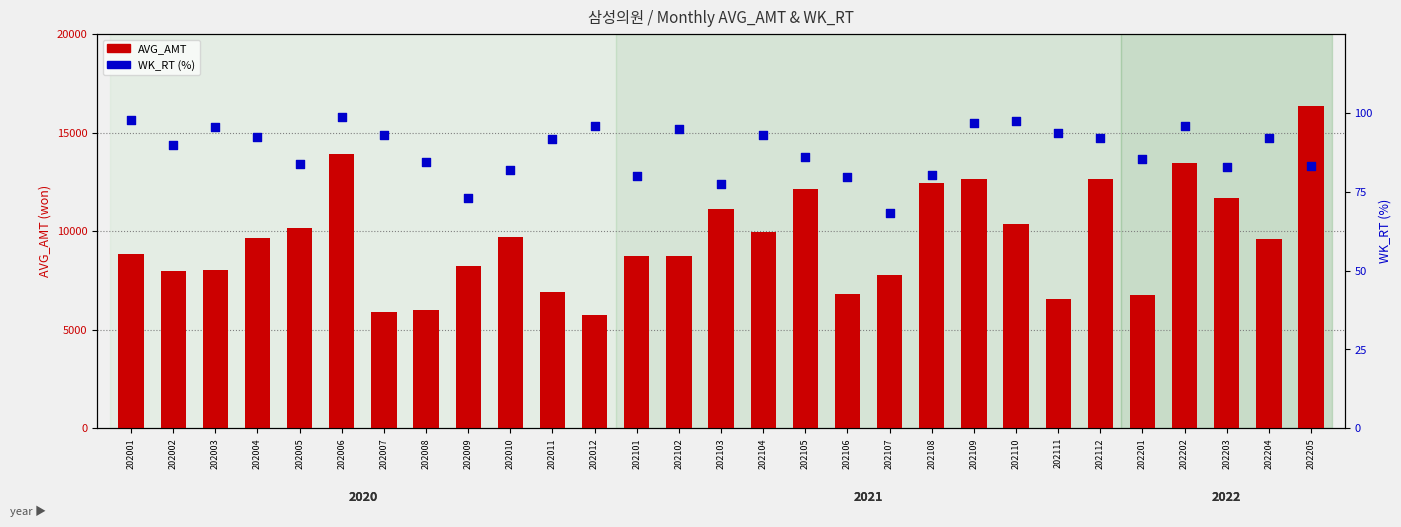

What is the total value across all series at 202105?

12231.1